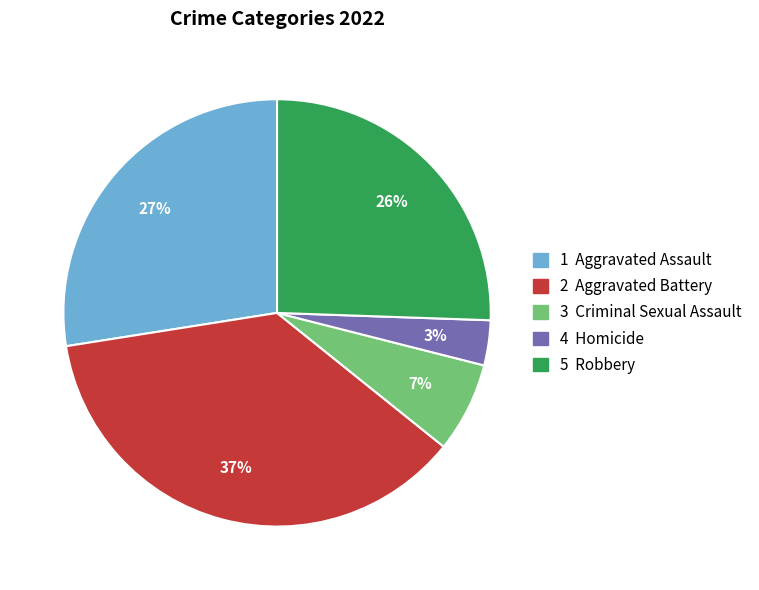

Is there a majority slice in this chart?

No